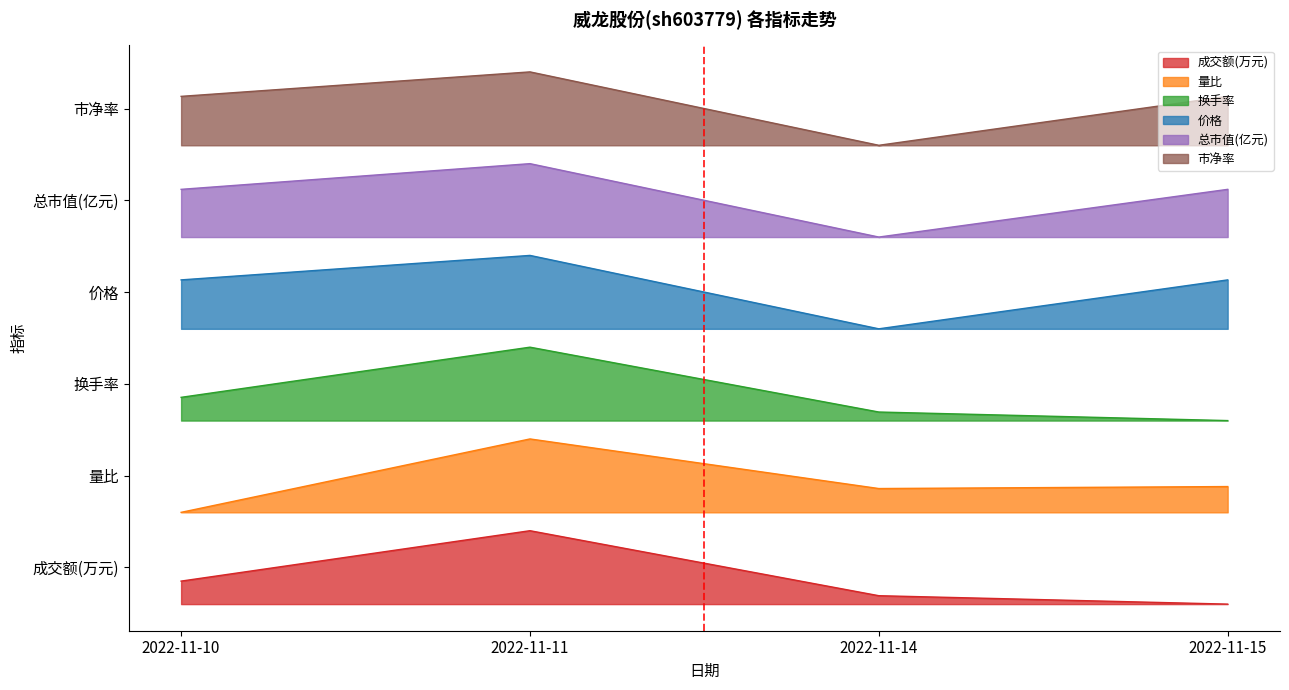

Does the chart have visible grid lines?

No